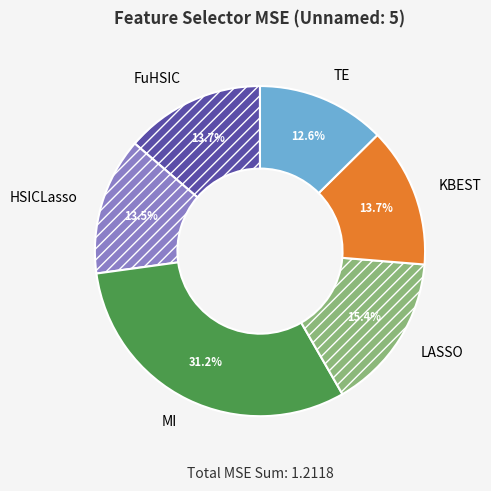

What is the largest slice in the pie chart?

MI